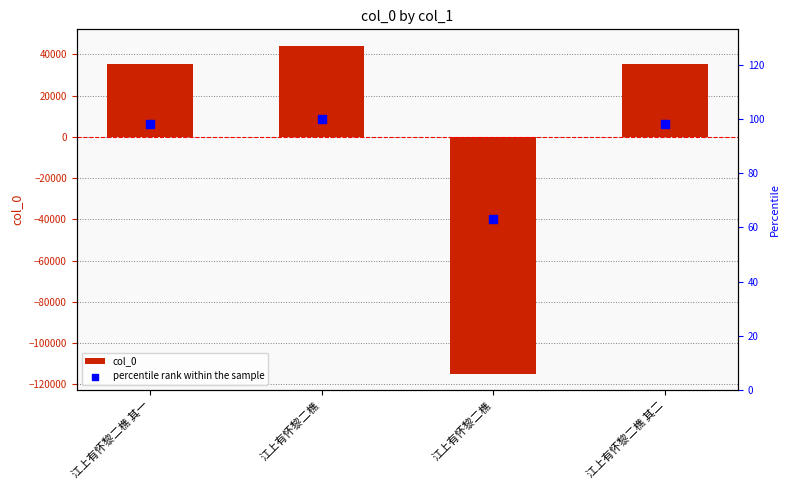

Which series reaches the maximum Y coordinate?

col_0